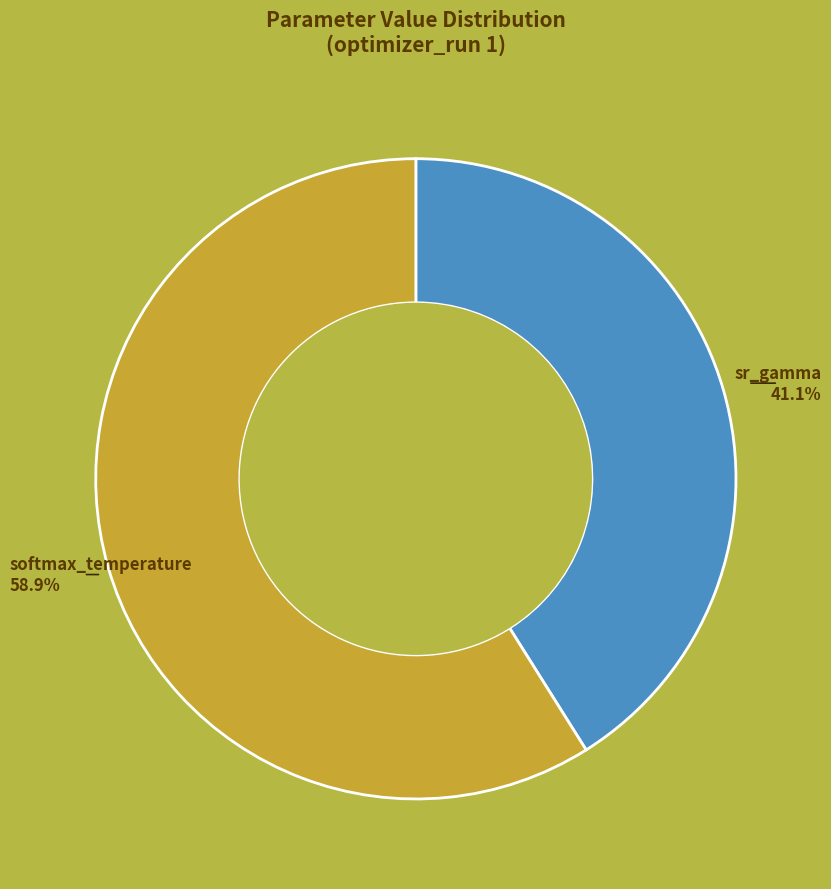

What percentage do sr_gamma and softmax_temperature together represent?

100.0%